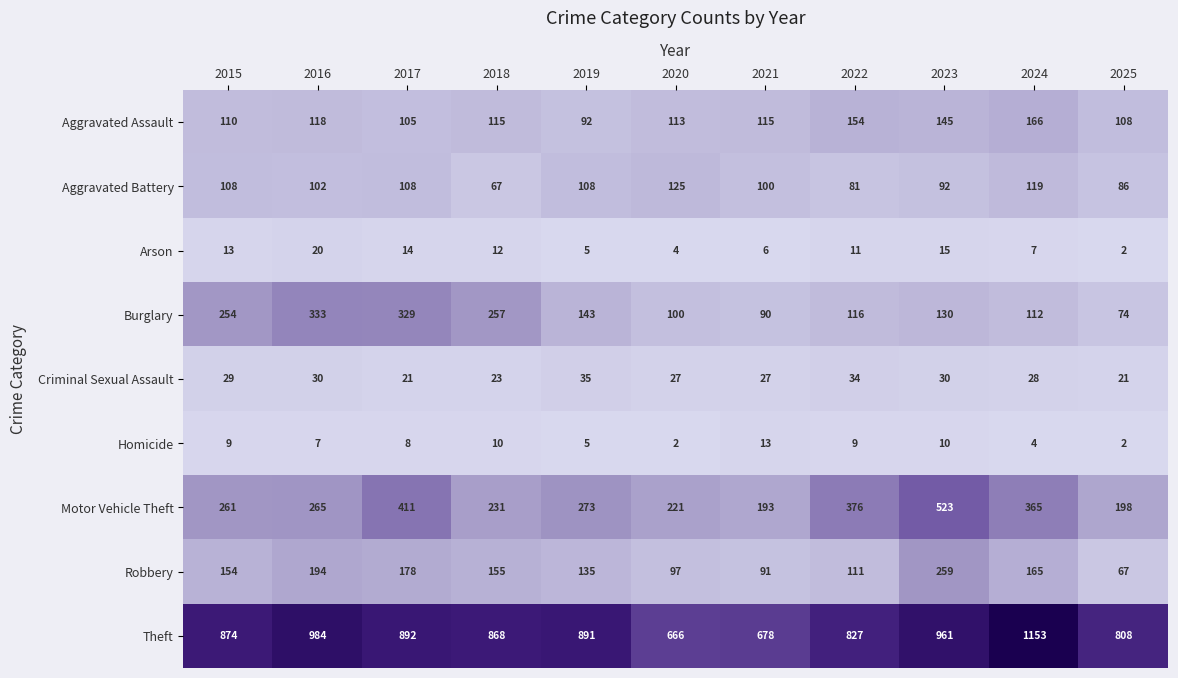

At which label does Aggravated Assault reach its minimum?

2019